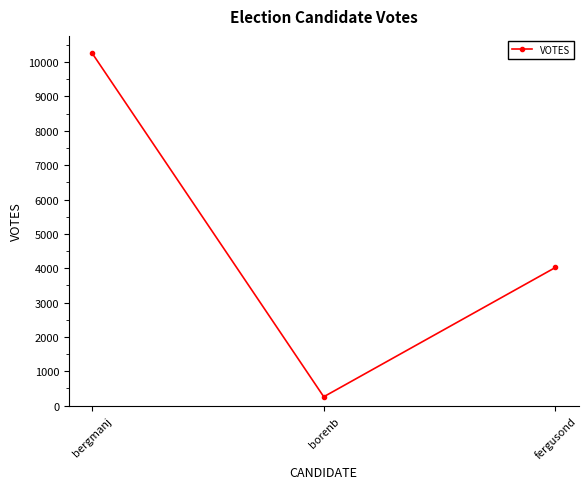

Does the chart have visible grid lines?

No